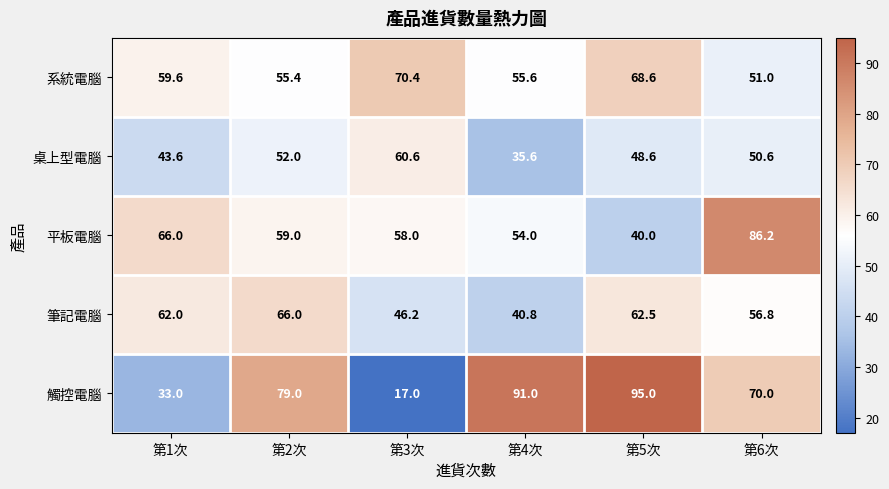

Rank the categories by 觸控電腦 value from highest to lowest.

第5次, 第4次, 第2次, 第6次, 第1次, 第3次